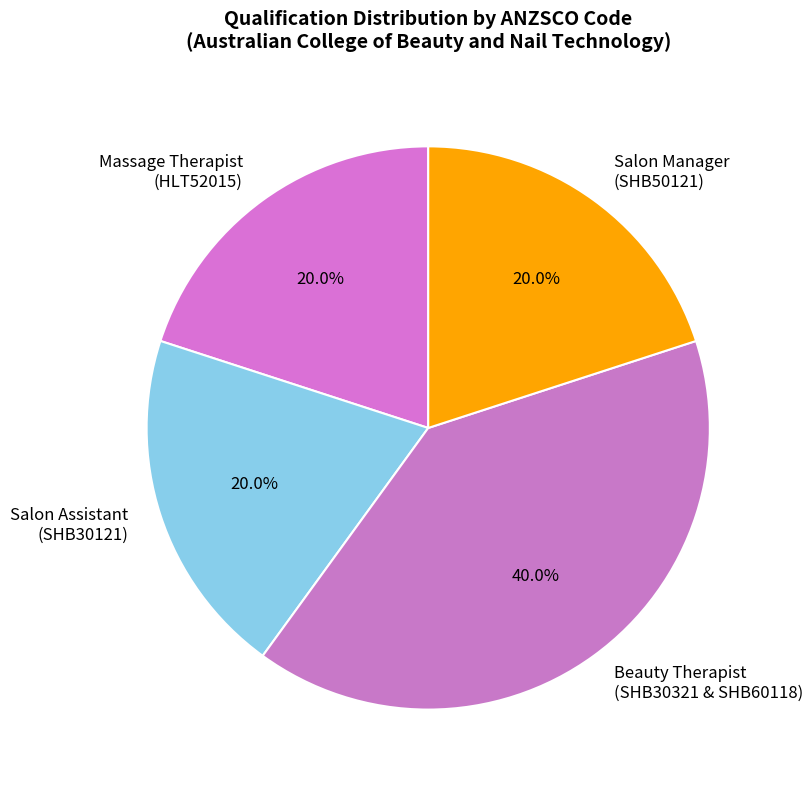

Does Salon Assistant (SHB30121) represent more than half of the total?

No